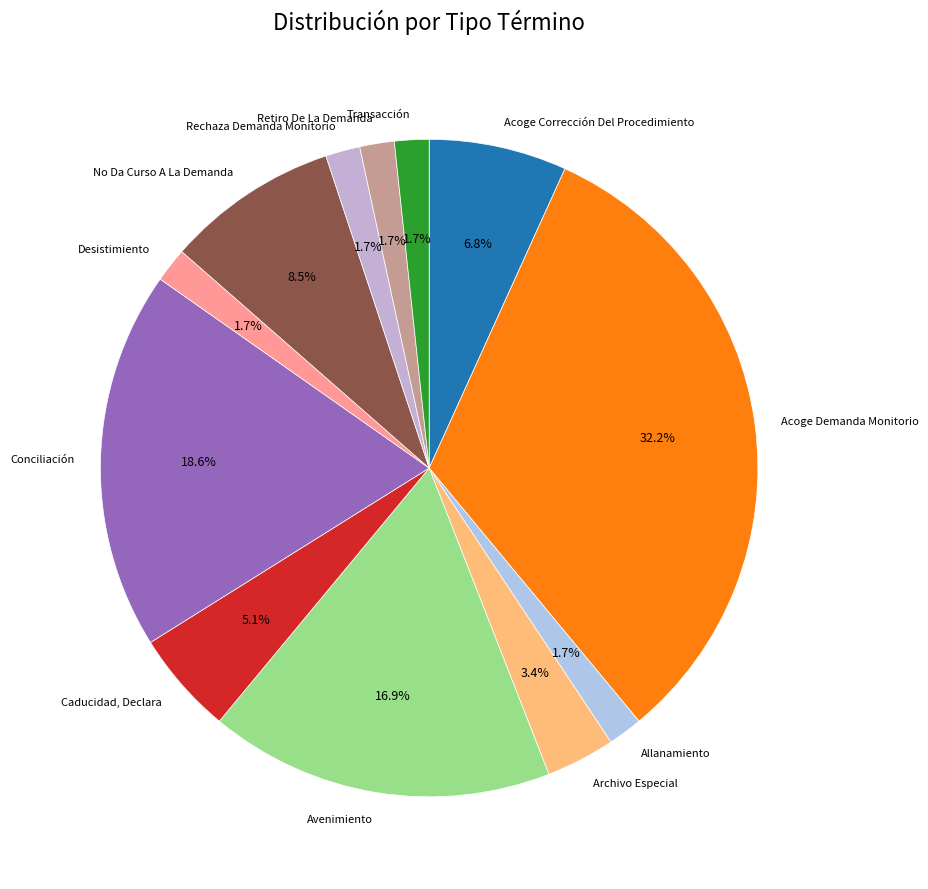

What percentage is the Desistimiento slice, to the nearest percent?

2%